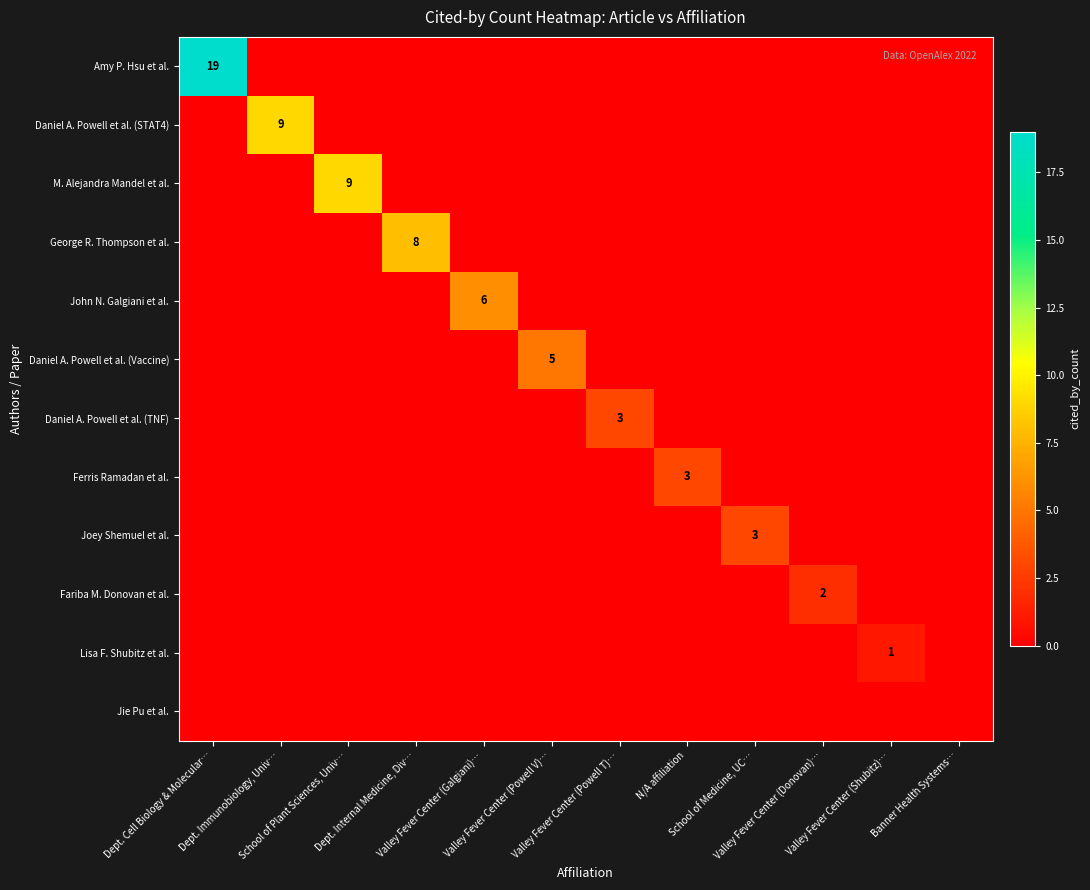

What is the spread (max minus min) of values at Valley Fever Center (Powell V)…?

5